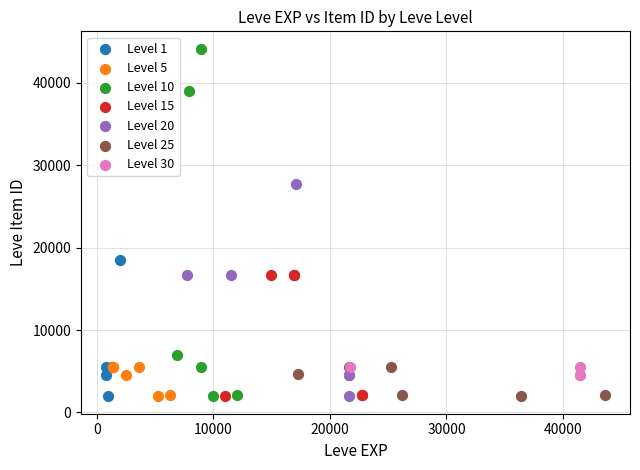

Which series has the largest Y range (max minus min)?

Level 10